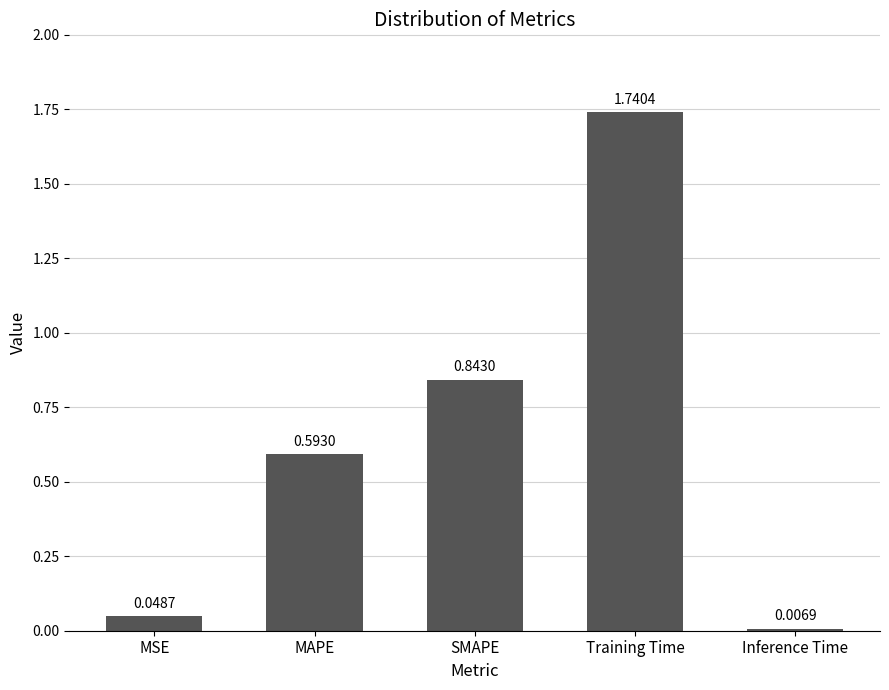

List the labels in order of value, smallest first.

Inference Time, MSE, MAPE, SMAPE, Training Time